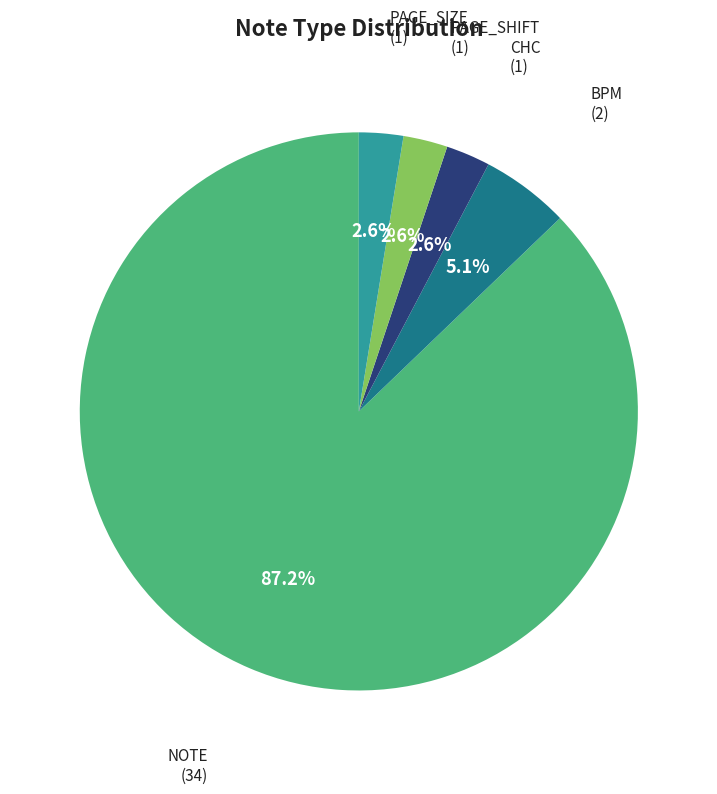

Is there a majority slice in this chart?

Yes